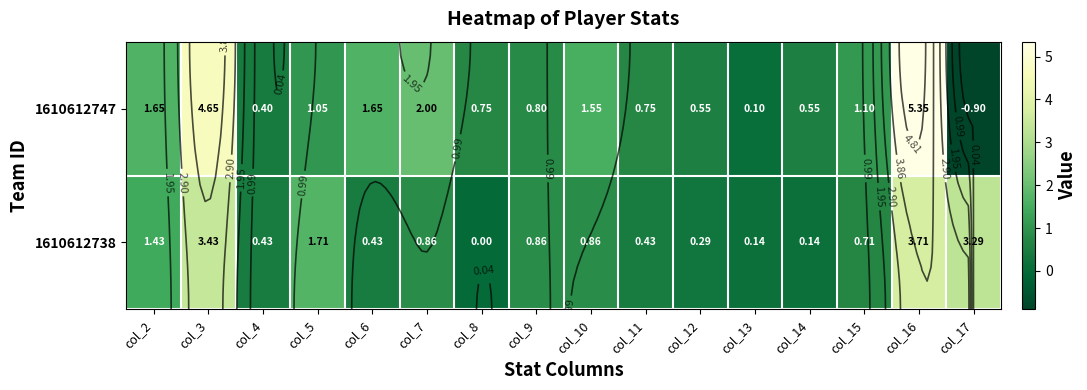

Which series has the largest range (max minus min)?

1610612747